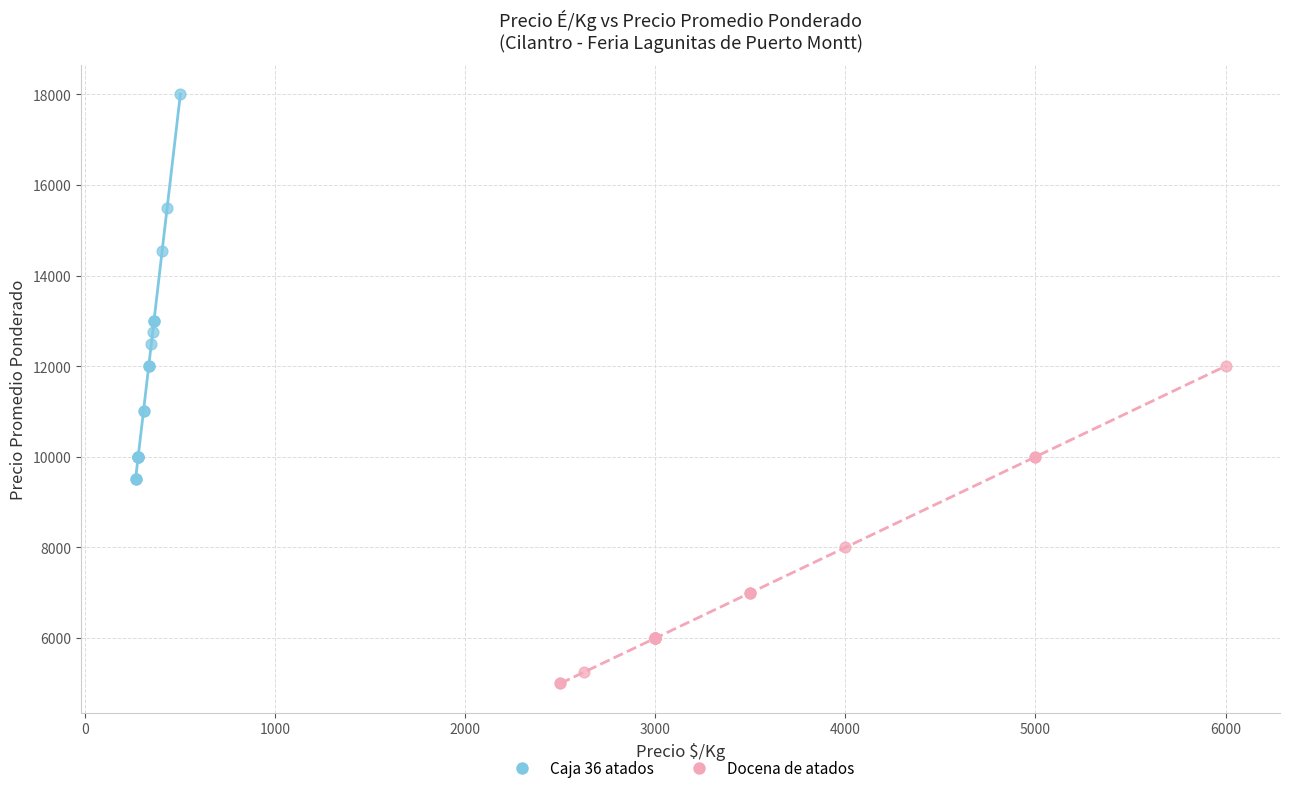

Which series reaches the minimum Y coordinate?

Docena de atados